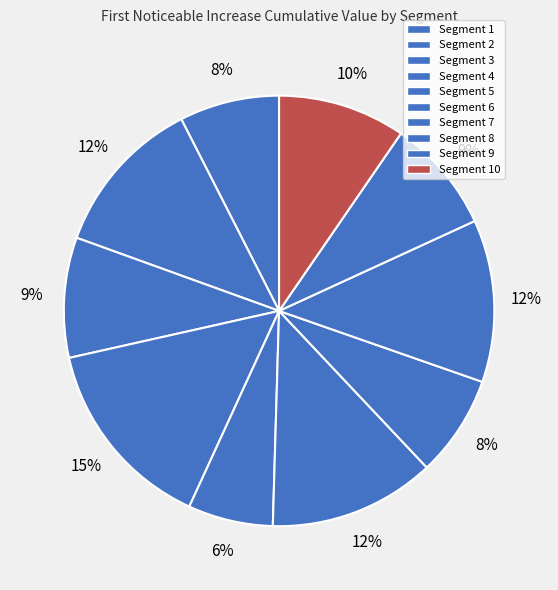

Rank the categories by value from highest to lowest.

signal segment 4, signal segment 6, signal segment 8, signal segment 2, signal segment 10, signal segment 3, signal segment 9, signal segment 7, signal segment 1, signal segment 5